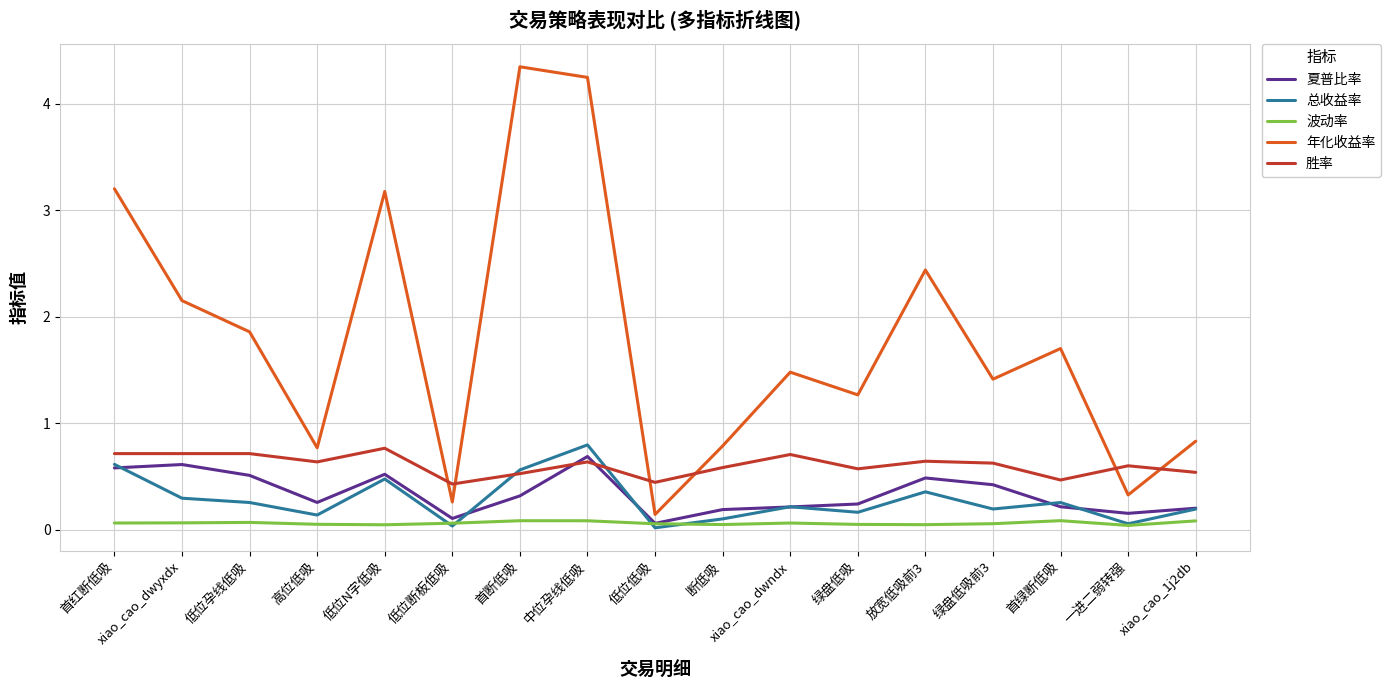

Which label corresponds to the largest value in the chart?

首断低吸